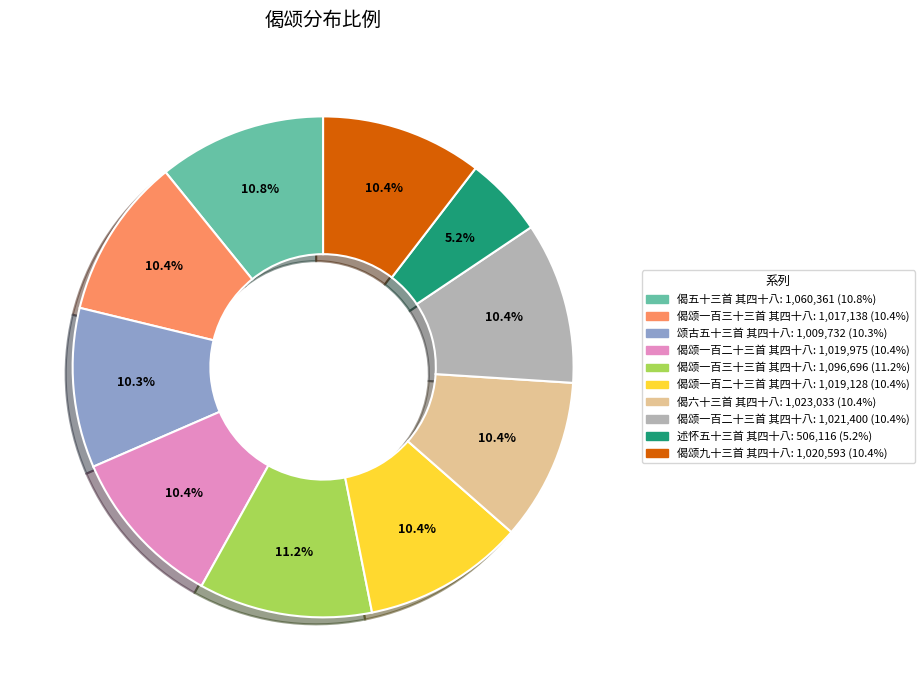

Is there a majority slice in this chart?

No